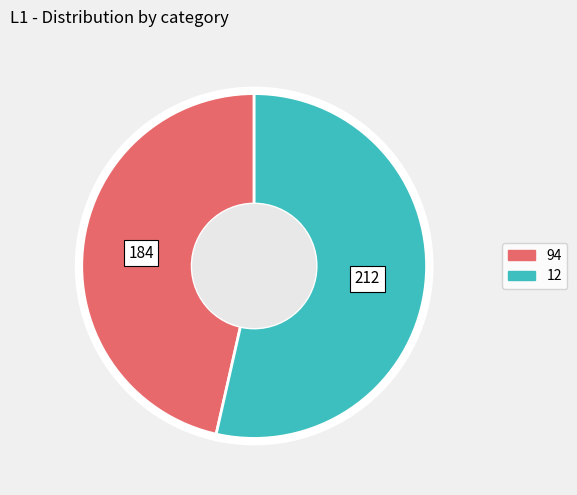

Combined, do 12 and 94 account for over 50%?

Yes